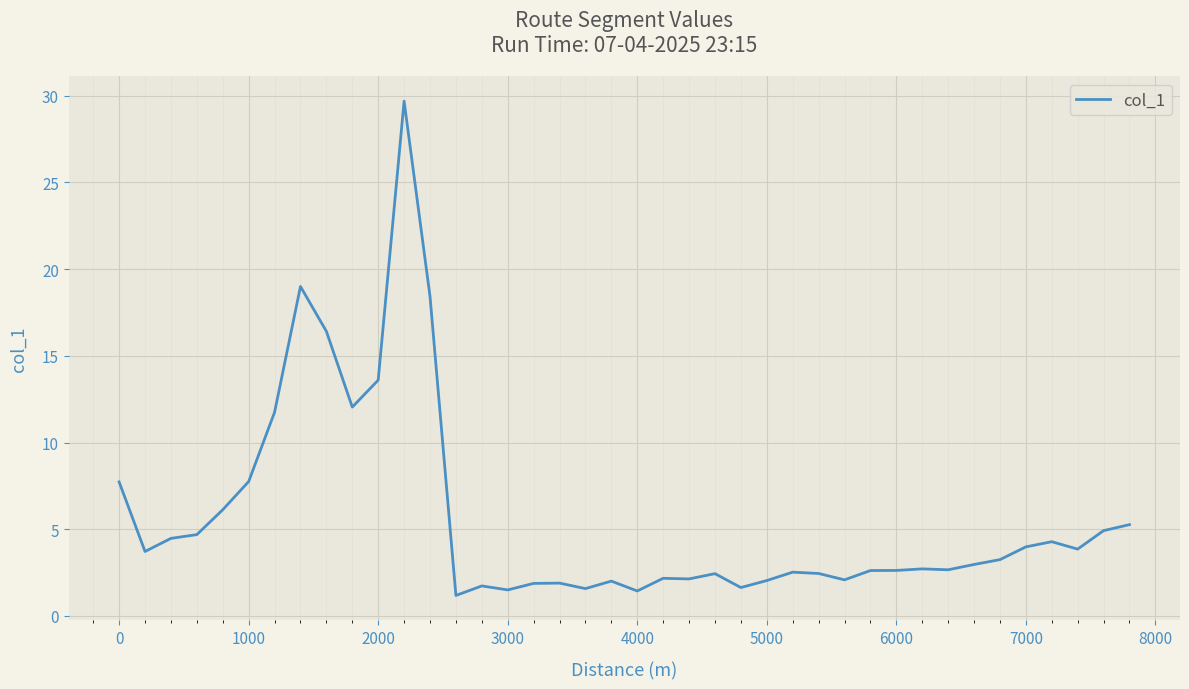

What is the maximum value shown in the chart?

29.7